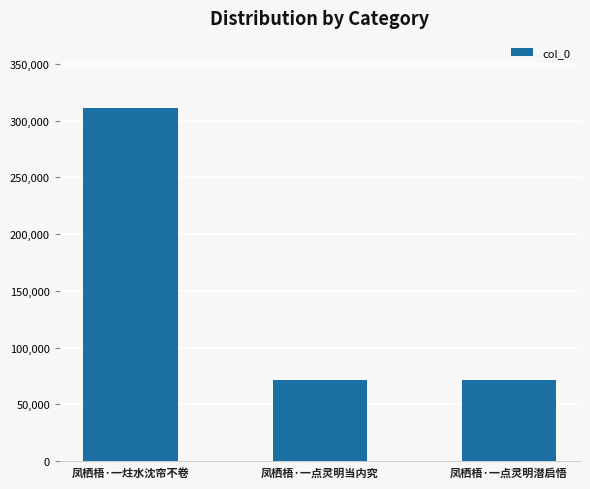

What is the label of the 3rd bar from the right?

凤栖梧·一炷水沈帘不卷